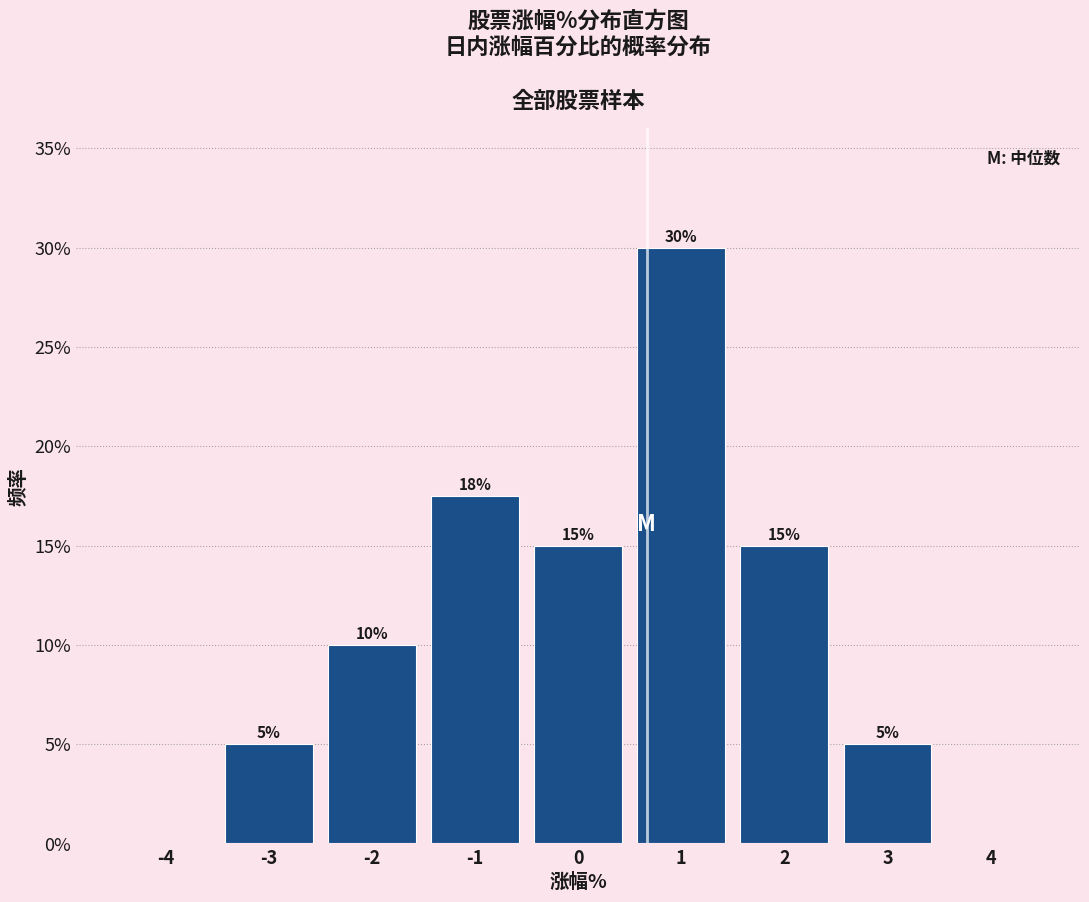

Over which range of the x-axis is the bar tallest?

0.5 to 1.5